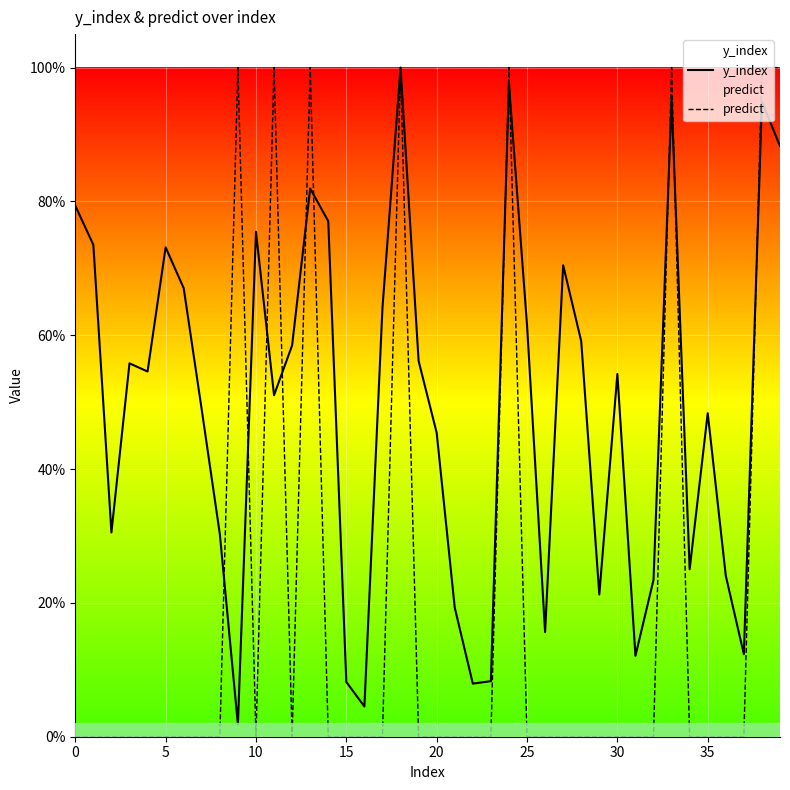

What is the difference between the maximum and minimum values in the y_index series?

1.0